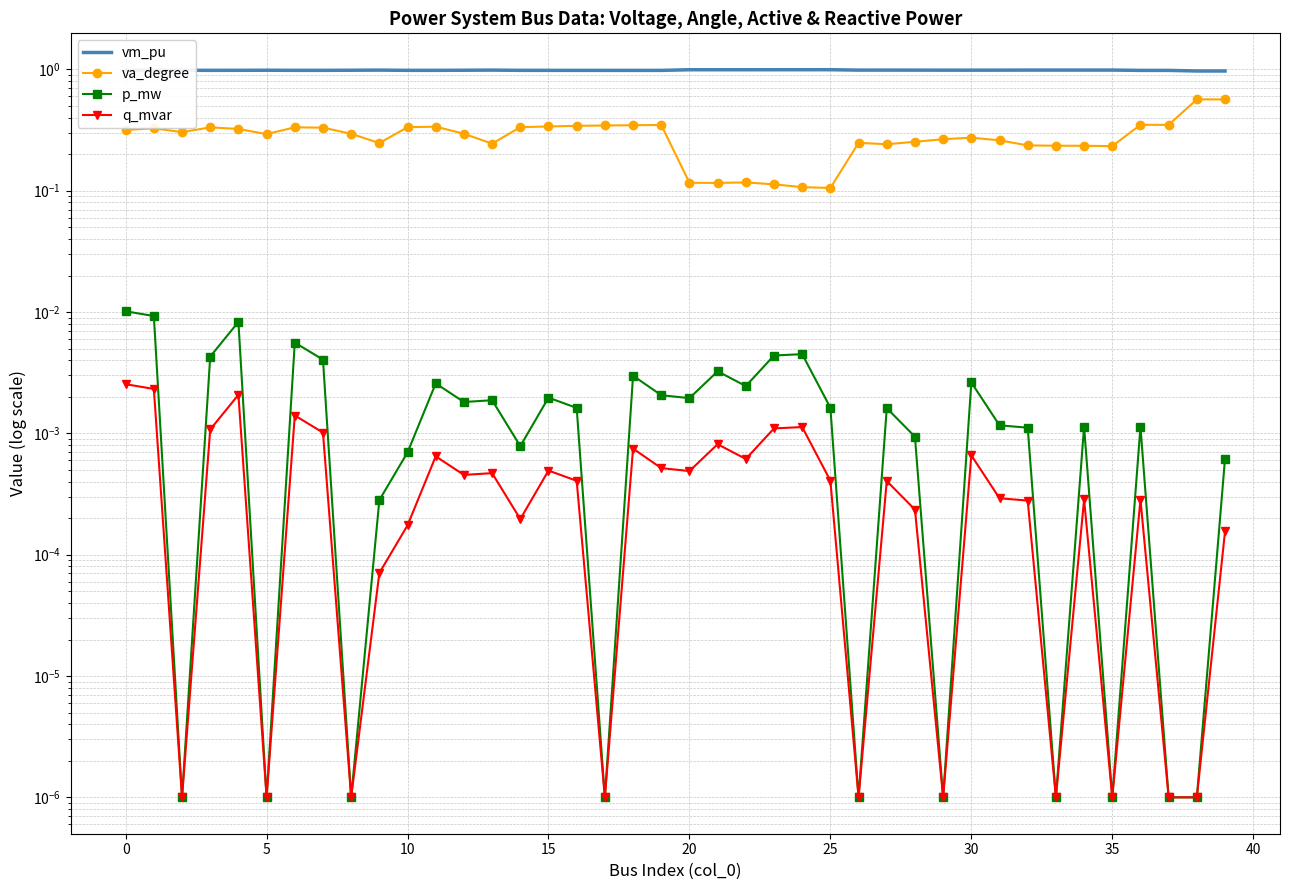

In p_mw, how many points are higher than both neighbors (excluding endpoints)?

12